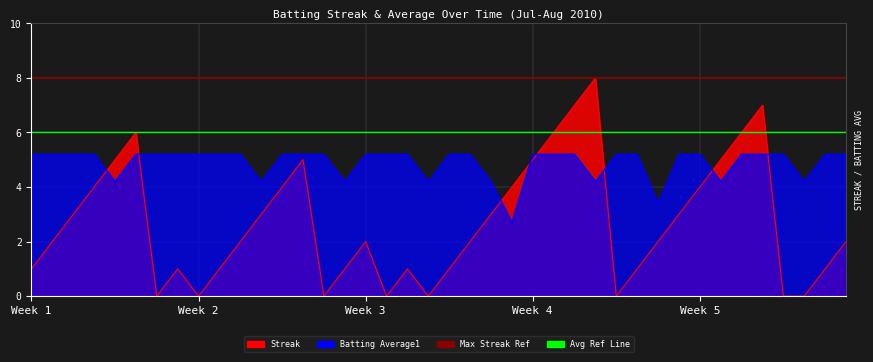

What is the sum of the Avg Ref Line values at Week 1 and Week 2?

12